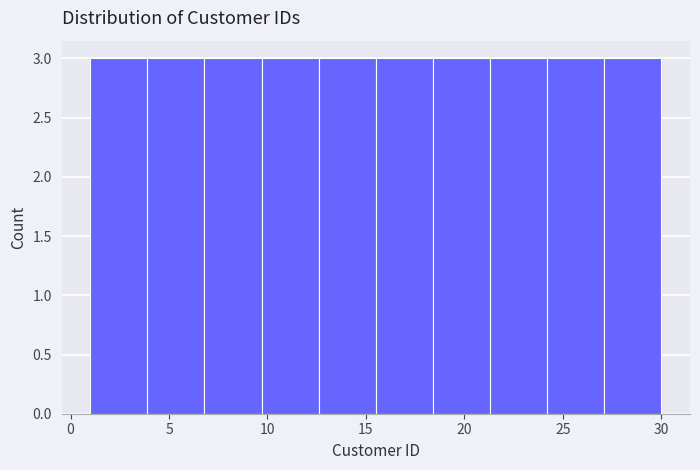

What is the height of the bar covering 6.8 to 9.7 on the x-axis? Neither the bar edges nor the heights are printed on the chart, so give them approximately, as read against the axes.

3